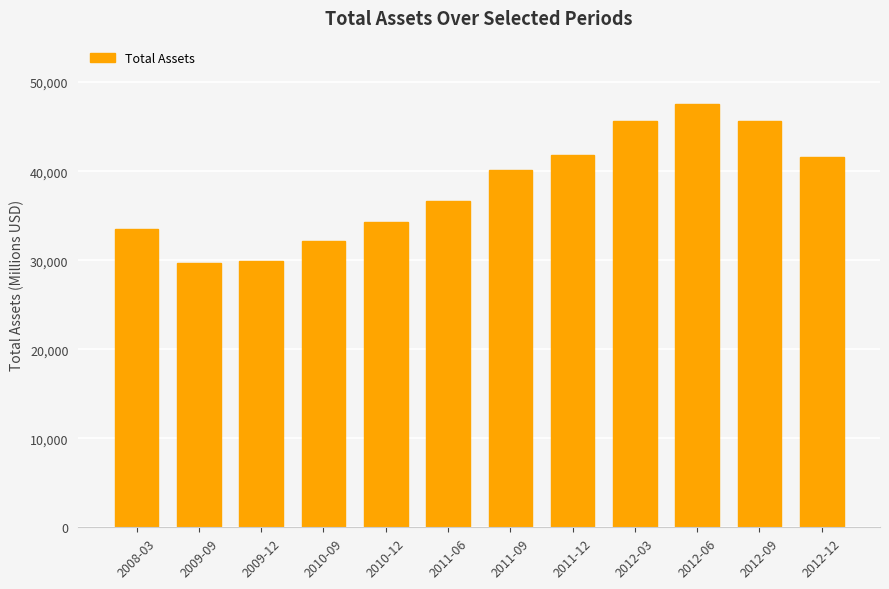

What is the label of the 6th bar from the right?

2011-09